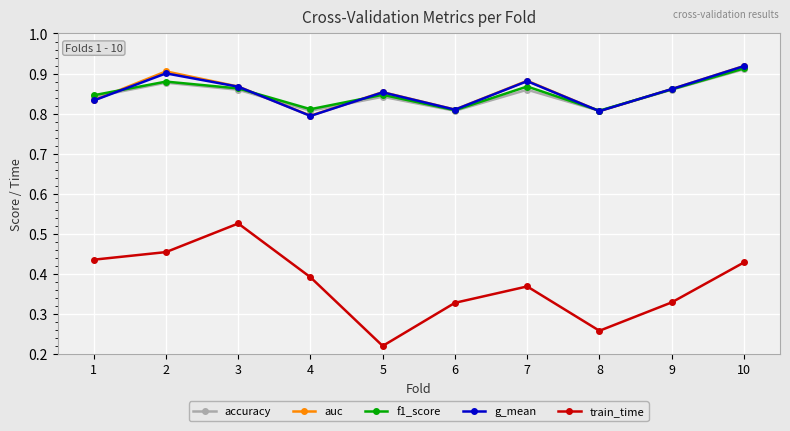

Does the chart have visible grid lines?

Yes